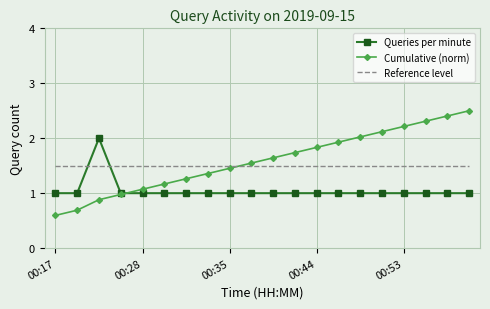

Rank the series by their maximum value, from highest to lowest.

Cumulative (norm), Queries per minute, Reference level